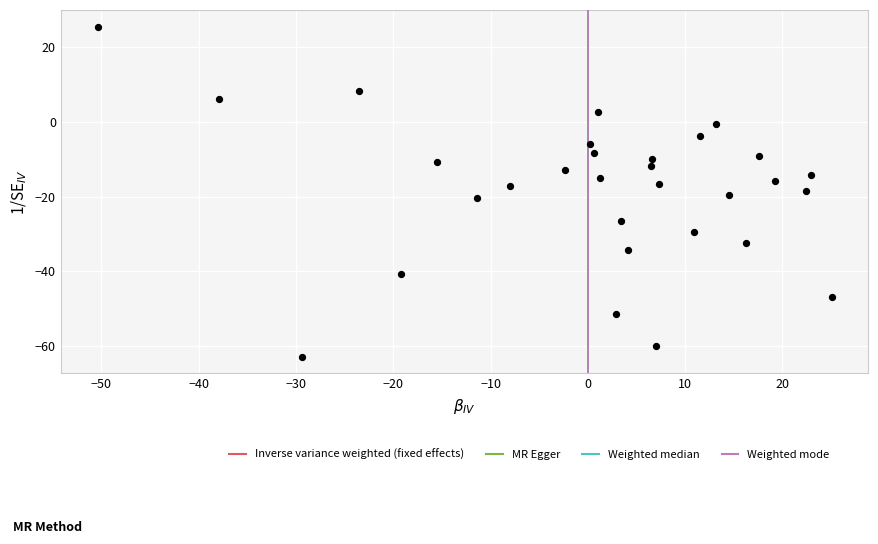

What is the range of Y values (max minus min)?

88.4